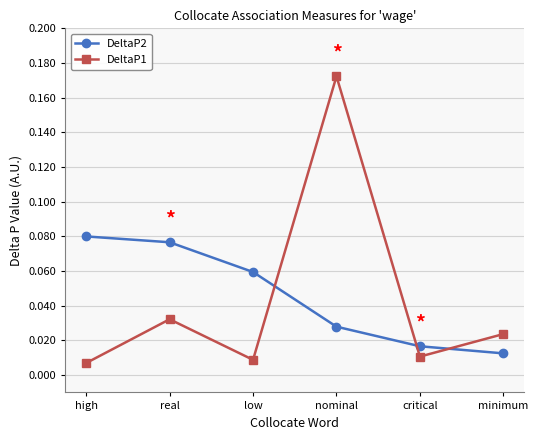

Count the number of data series in this chart.

2